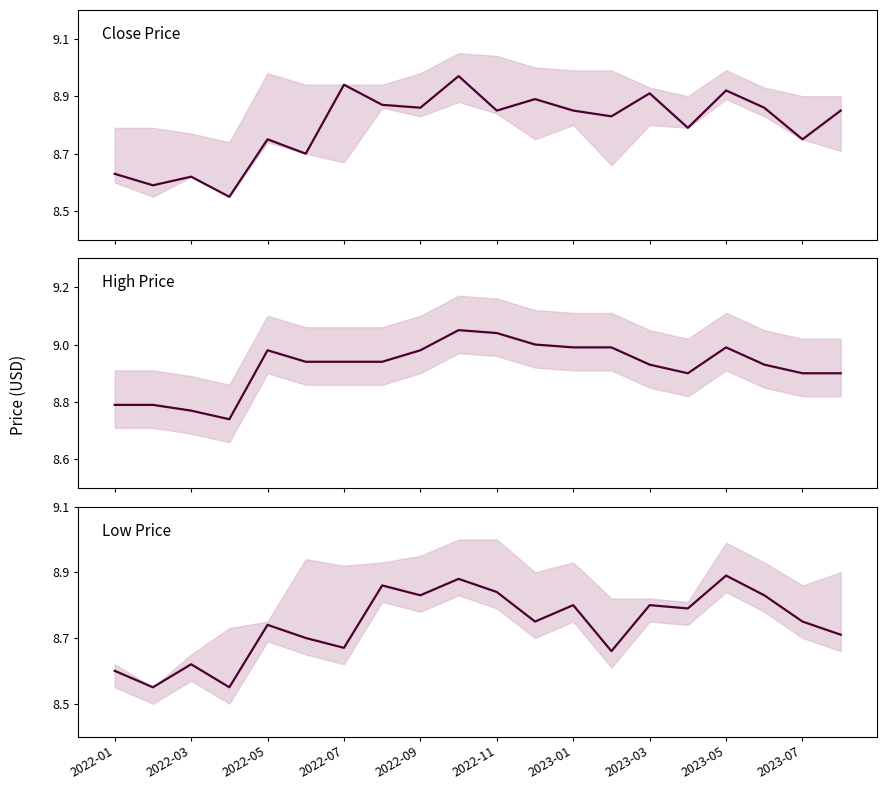

True or false: Low Price and High Price intersect in this chart.

False